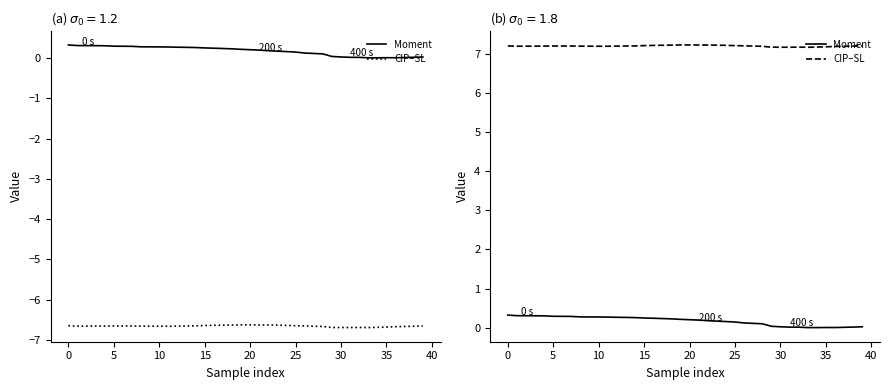

List the series in order of their overall mean, lowest first.

Moment, CIP–SL